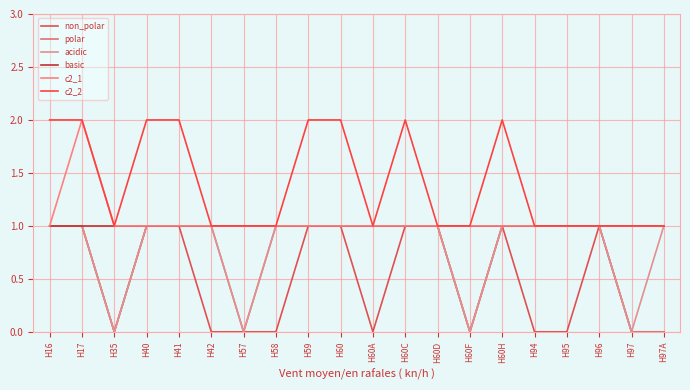

How many lines are shown in the chart?

6